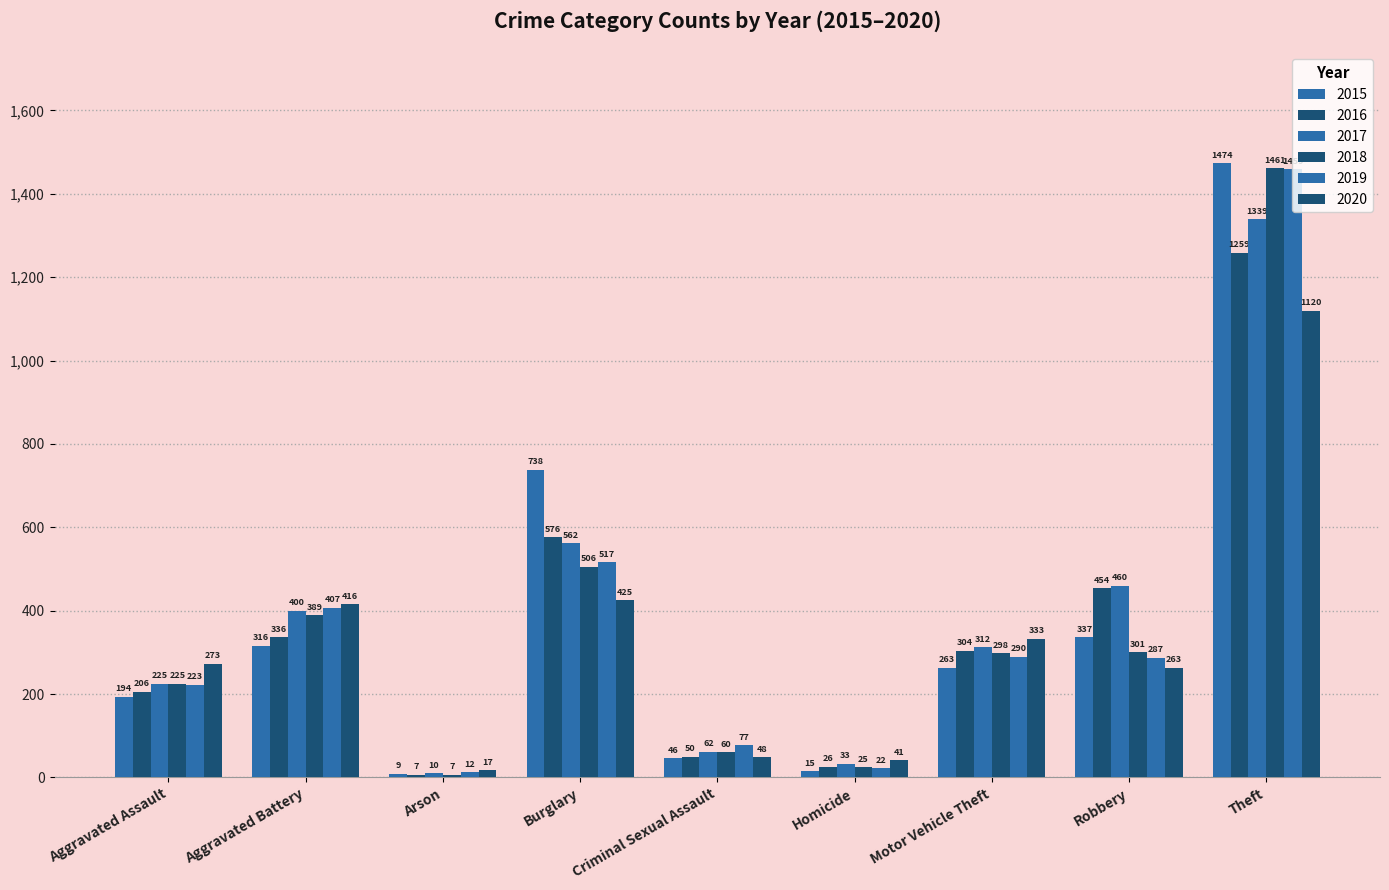

What position from the right is Robbery?

2